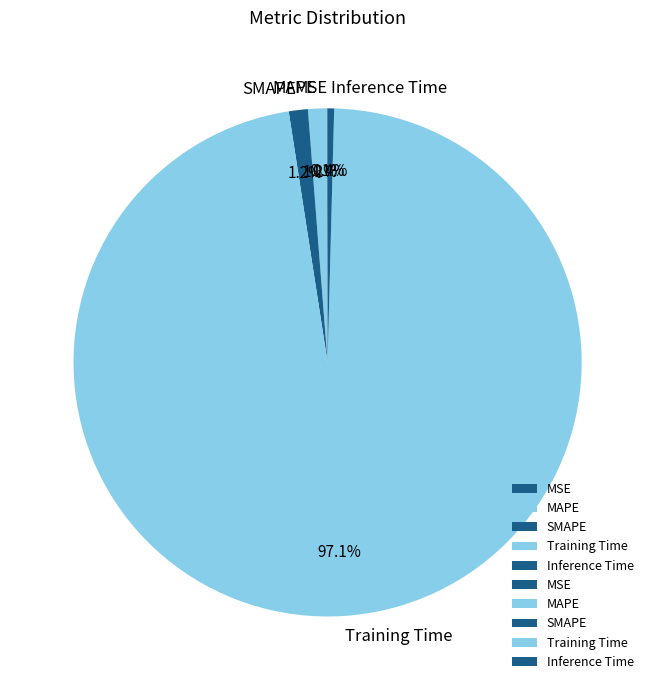

Do MAPE and Inference Time together represent more than half of the pie?

No